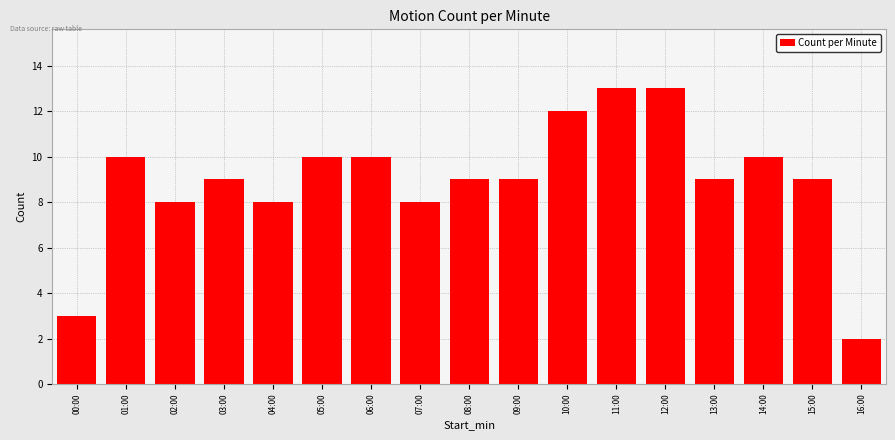

What is the minimum value shown in the chart?

2